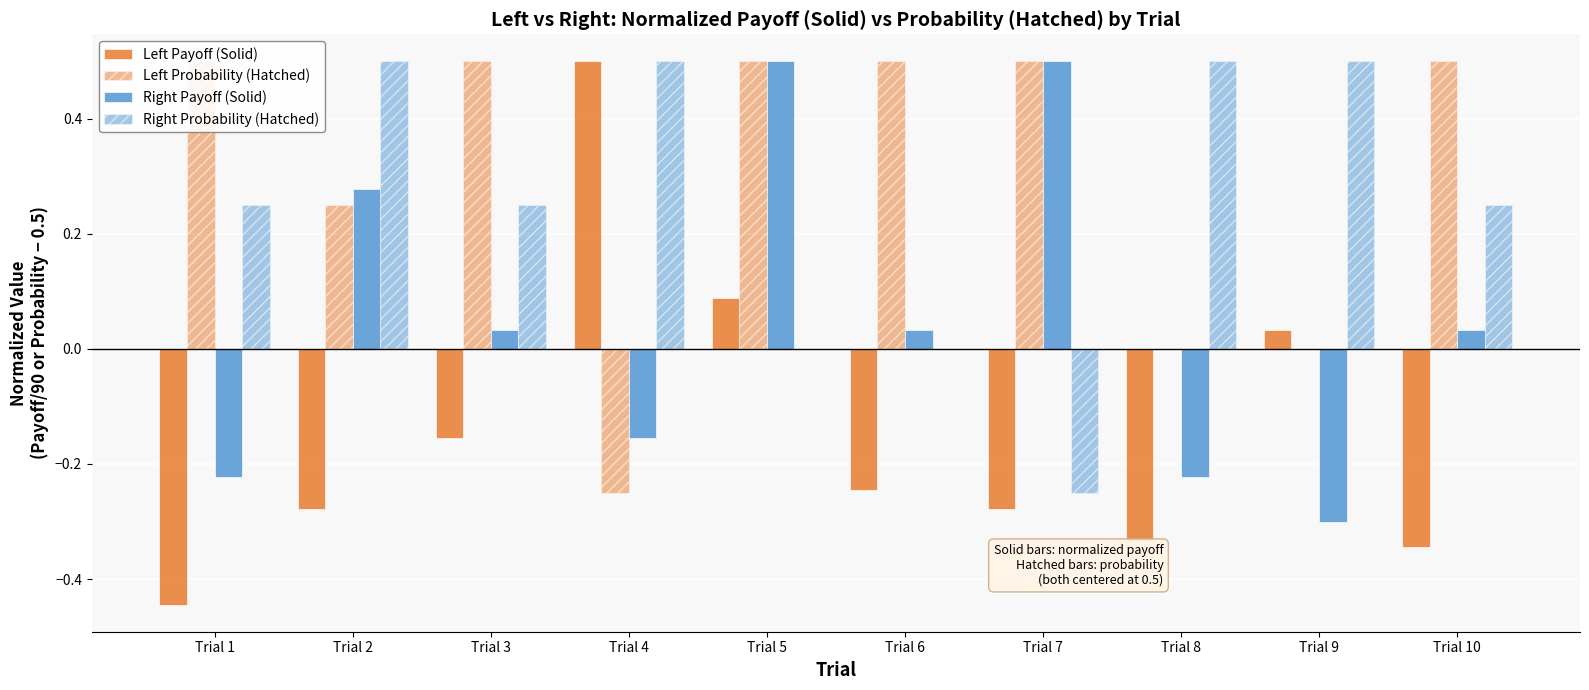

What is the difference between the maximum and second lowest values in the Left Probability (Hatched) series?

0.5